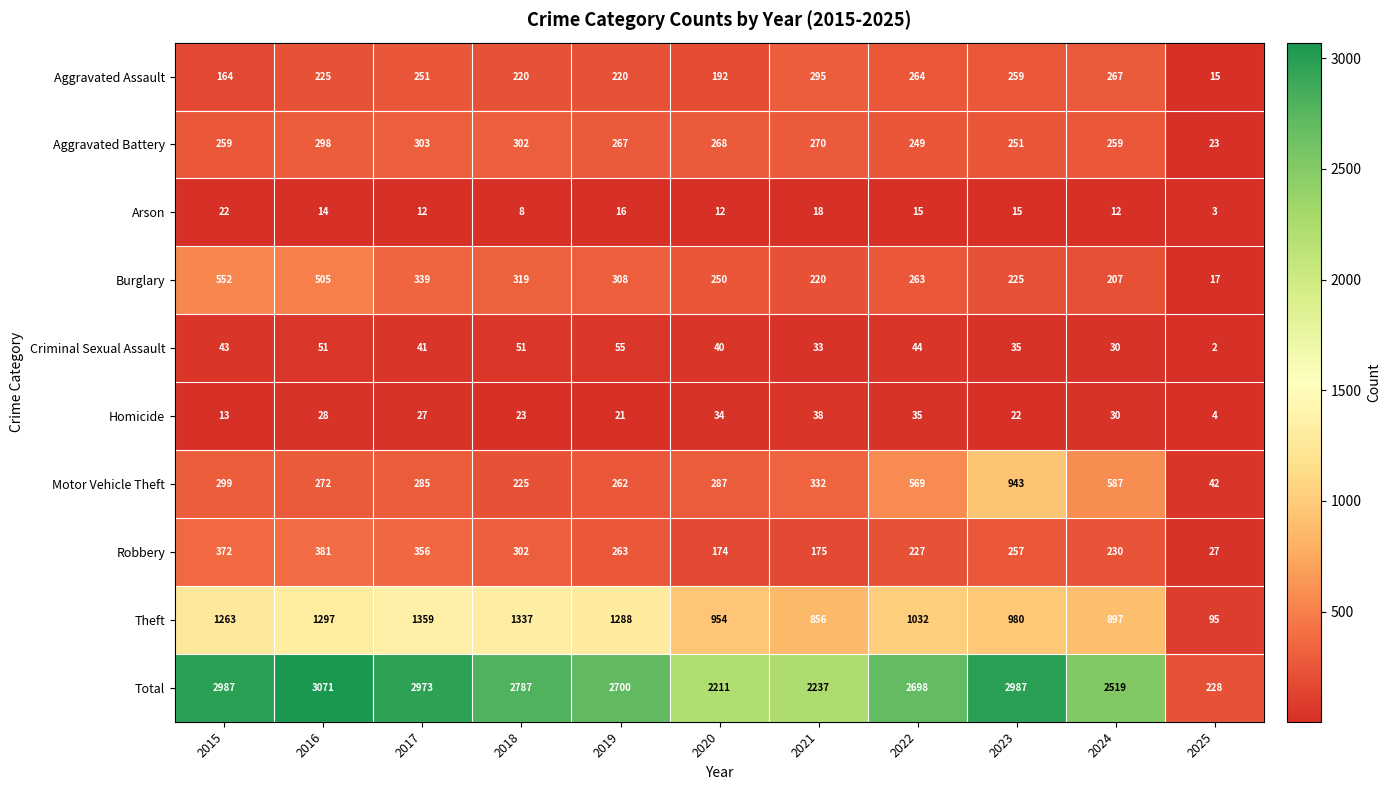

What is the total value across all series at 2025?

456